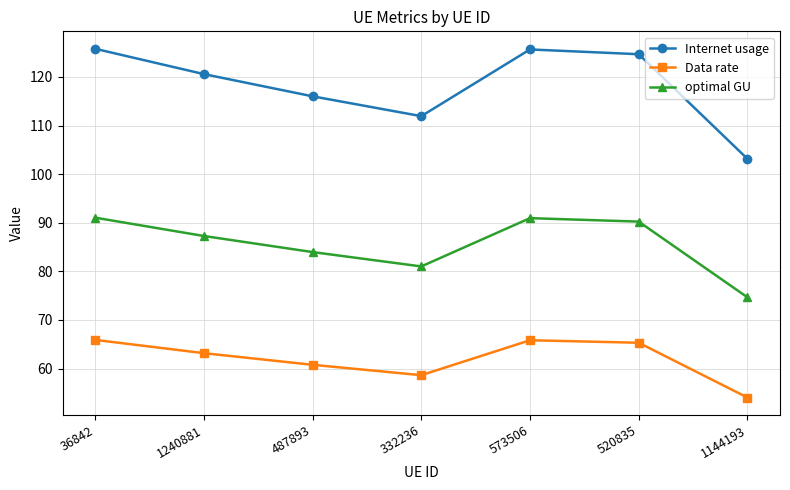

Rank the series by their average value, from lowest to highest.

Data rate, optimal GU, Internet usage